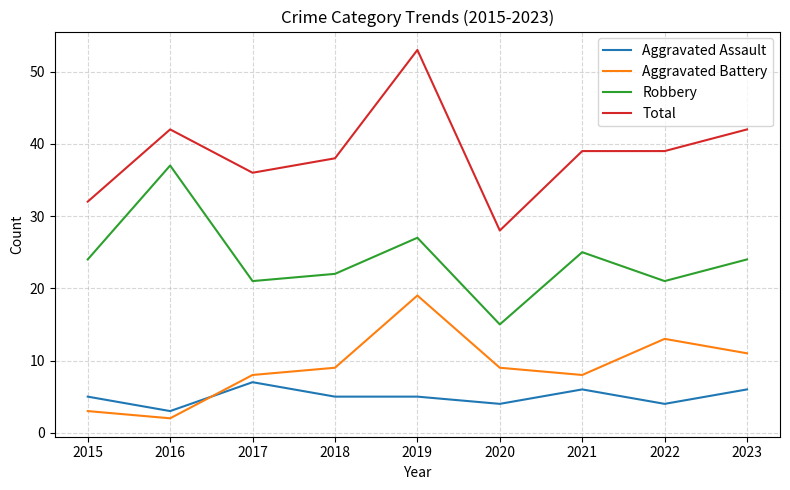

Is the value of Aggravated Battery at 2022 greater than the value of Aggravated Assault at 2021?

Yes